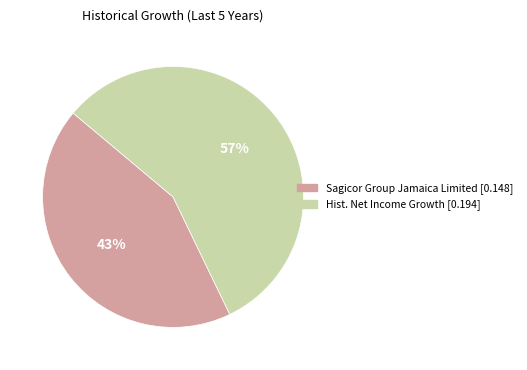

To the nearest percent, what is the average slice percentage?

50%